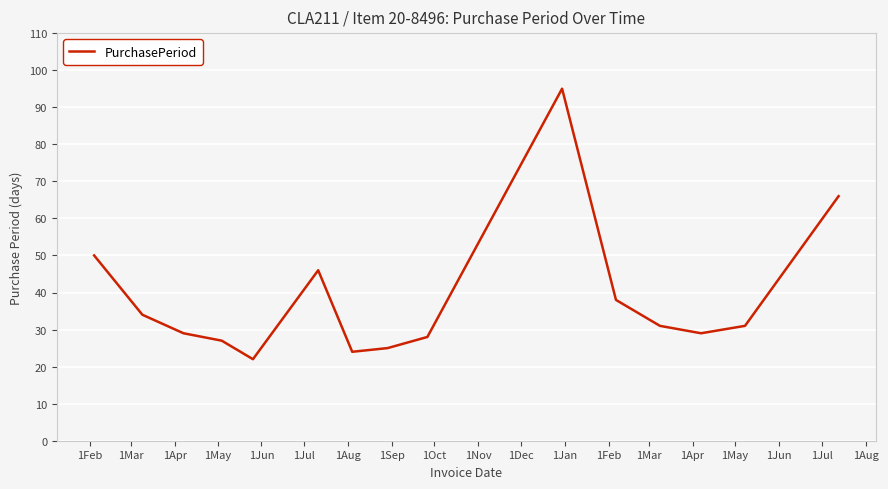

What is the smallest value displayed?

22